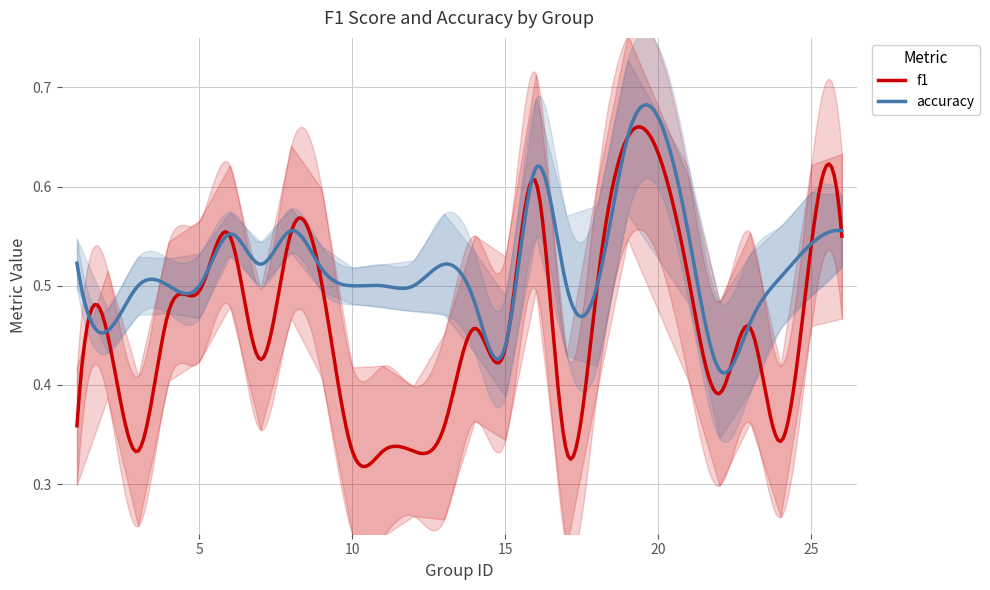

What is the spread (max minus min) of values at 17?

0.2